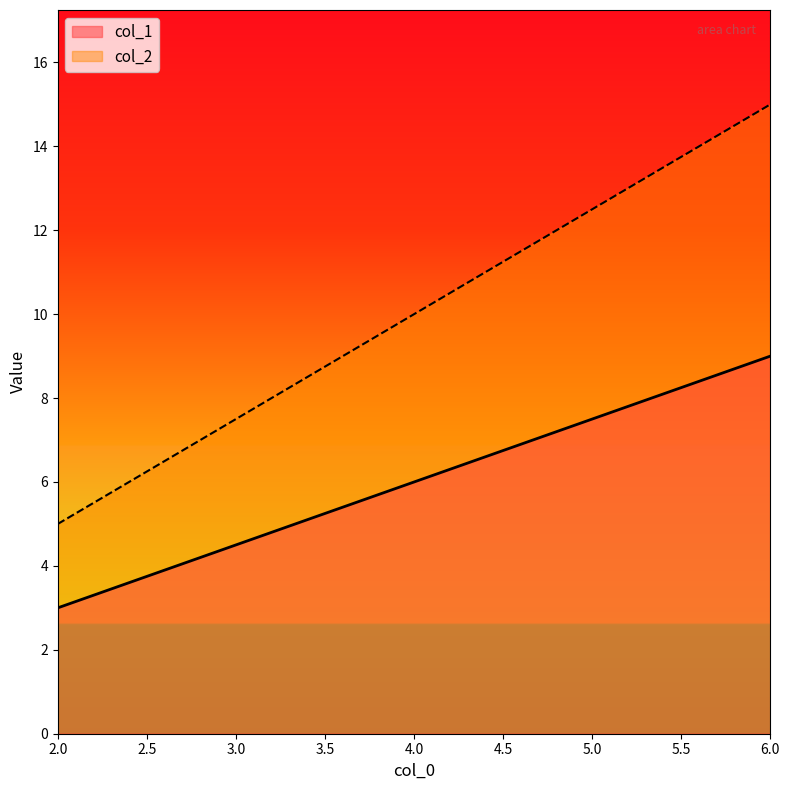

What is the difference between the second highest and minimum values in the col_1 series?

3